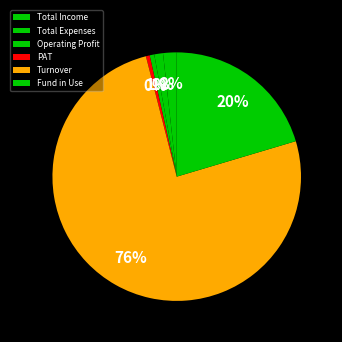

The Total Expenses slice represents 1% of the pie. True or false?

True